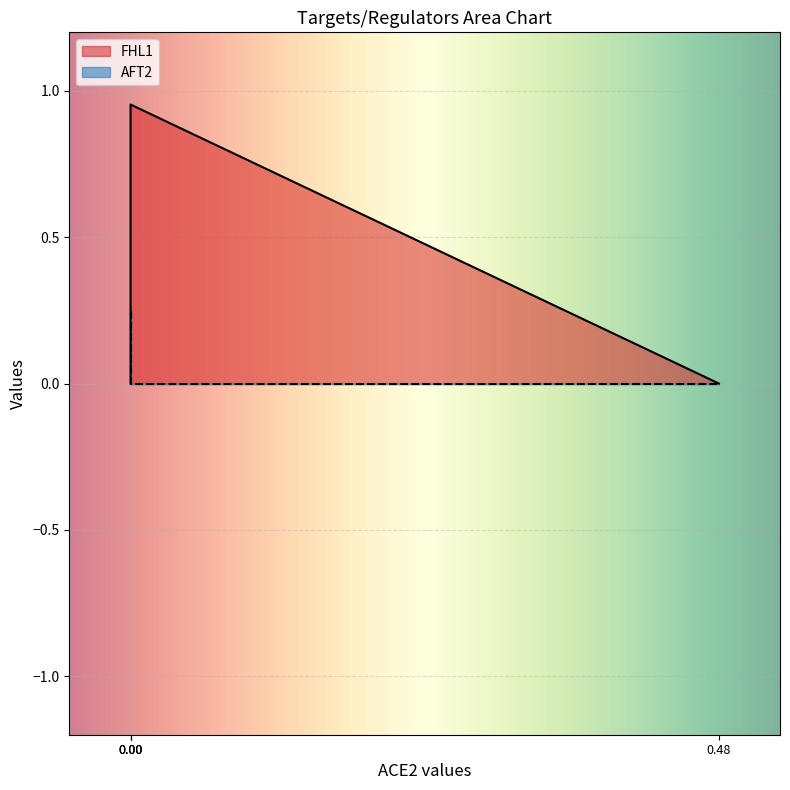

At FHL1, list the series in order from smallest to largest.

AFT2, FHL1